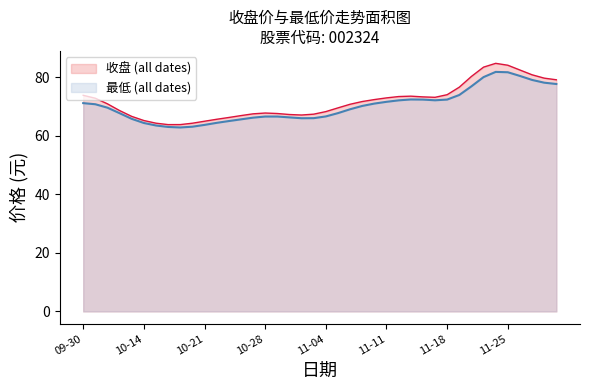

Rank the series at 2024-11-13 from highest to lowest value.

收盘, 最低